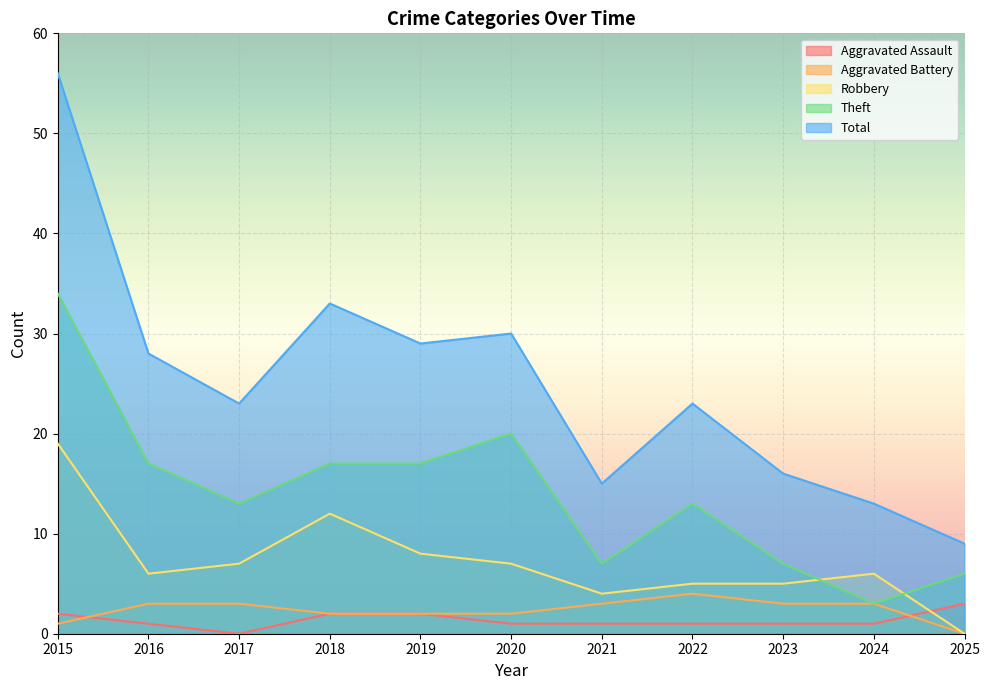

List the labels in order of Robbery value, largest first.

2015, 2018, 2019, 2017, 2020, 2016, 2024, 2022, 2023, 2021, 2025